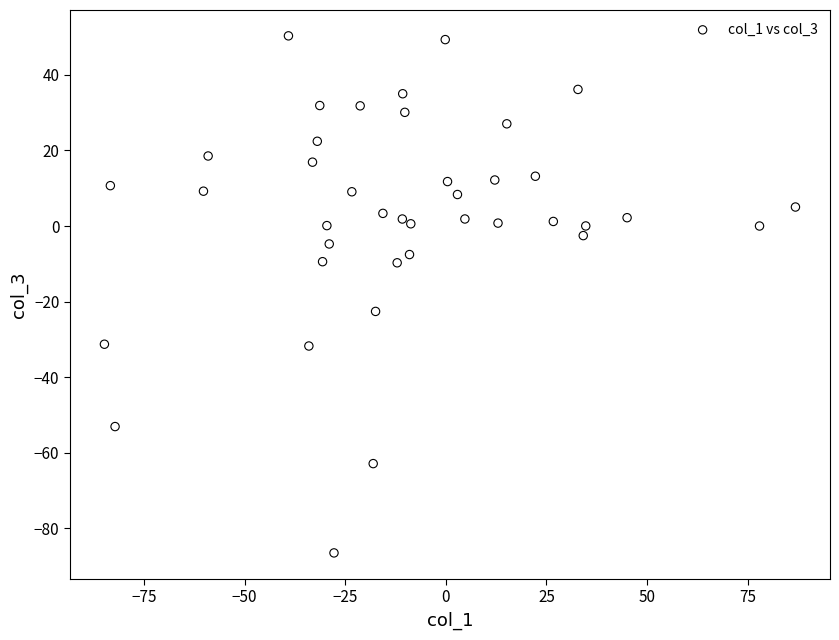

What Y value in the scatter plot is closest to -18?

-22.6